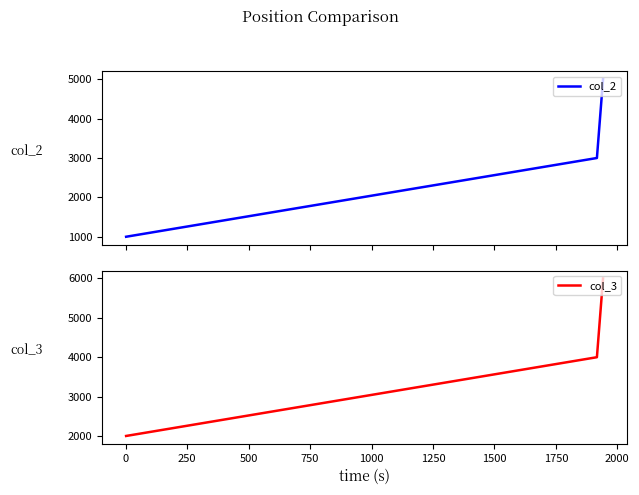

How many data points does each series have?

3